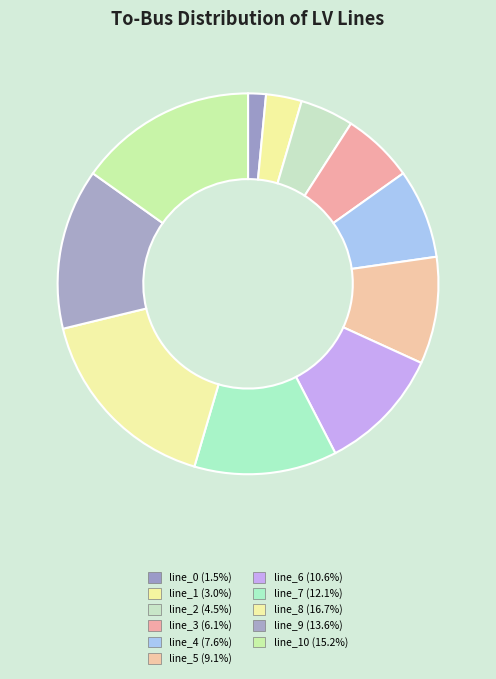

Which slice is the smallest?

line_0